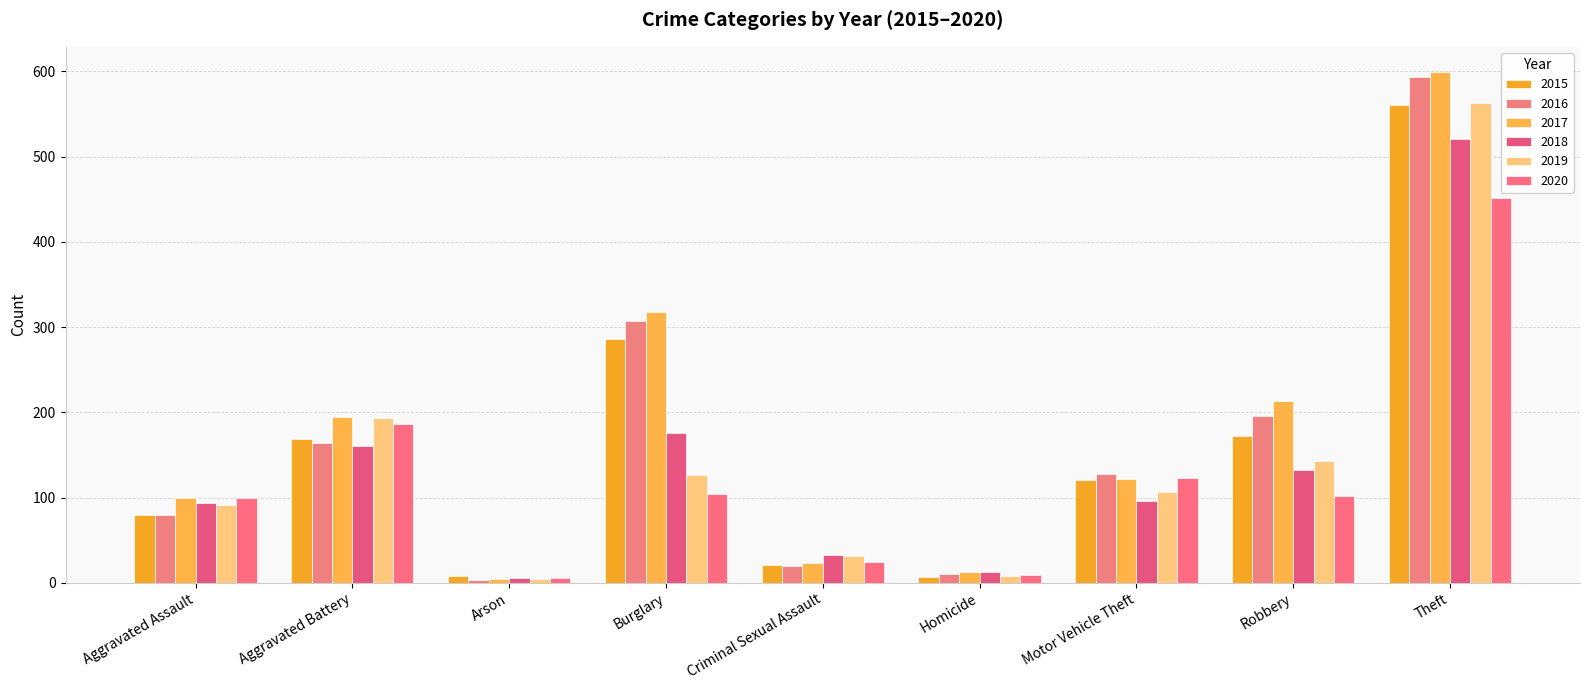

Is it true that 2020 equals 139 at Aggravated Assault?

False